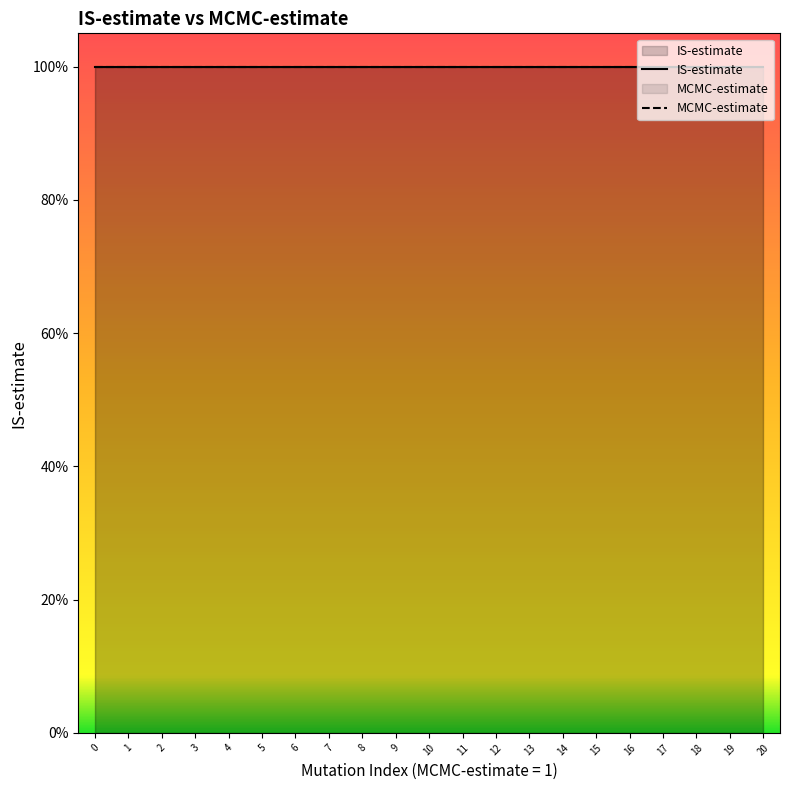

What is the lowest value of the IS-estimate series?

1.0